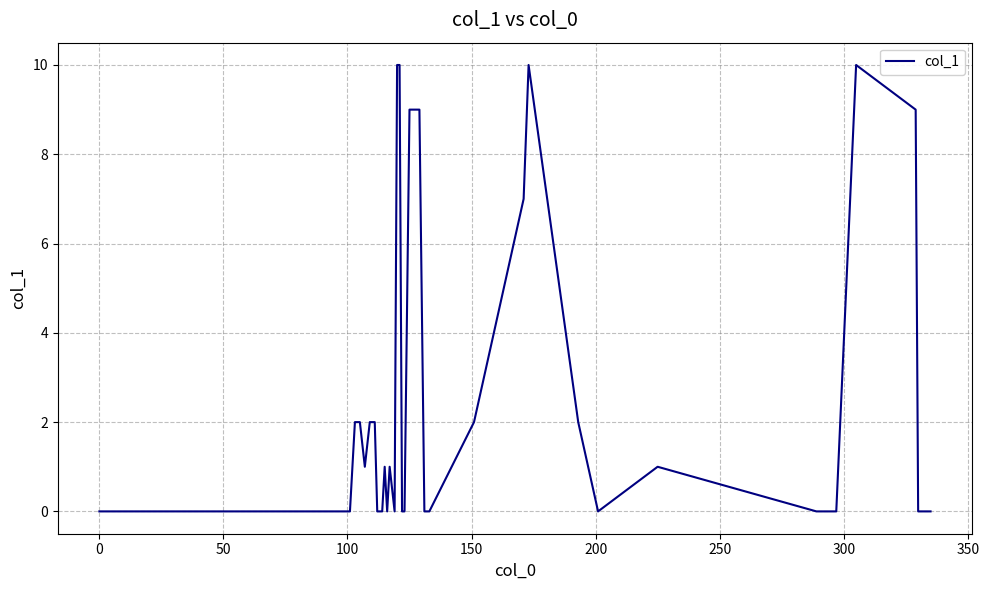

What is the difference between the maximum and second lowest values?

10